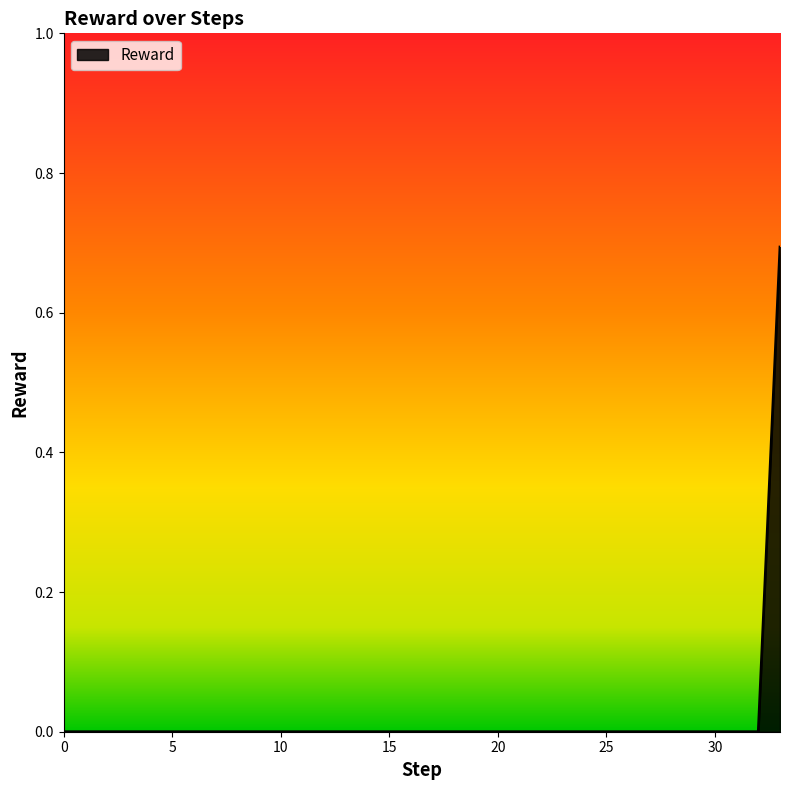

What is the difference between the maximum and minimum values?

0.7